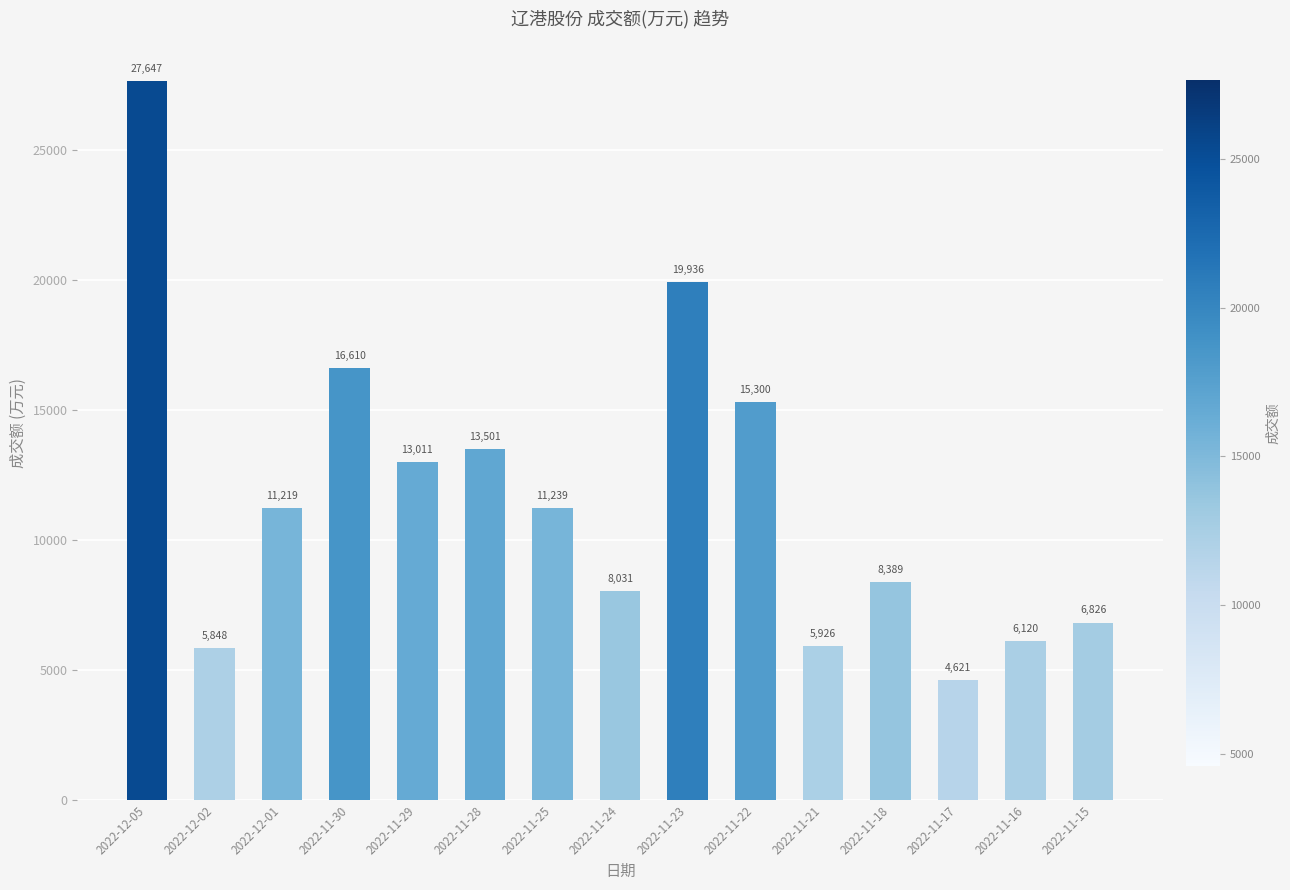

What position from the left is 2022-11-25?

7